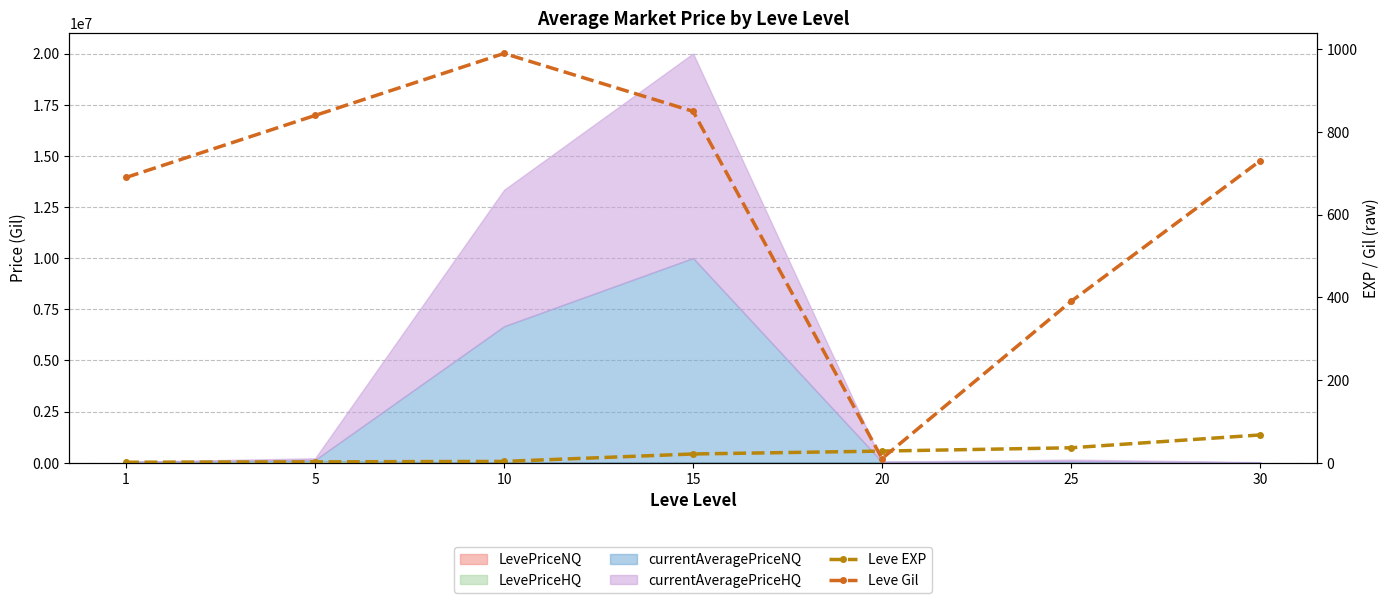

Reading left to right, list all the values displayed in this chart.

Leve EXP: 1	2	3	21	28	36	67
Leve Gil: 690	840	990	850	10	390	730